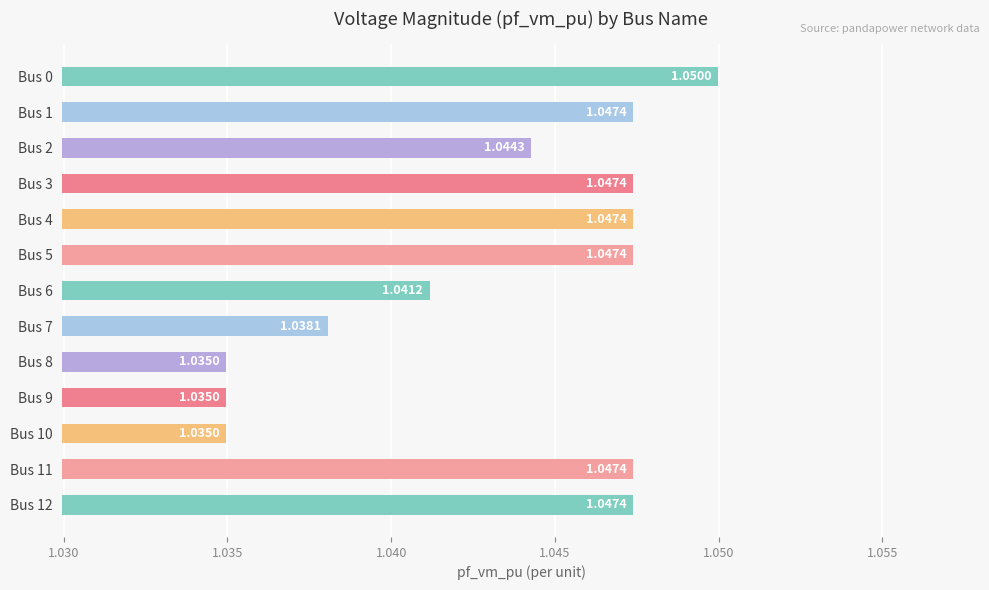

Count the values in the range 1 to 2.

13